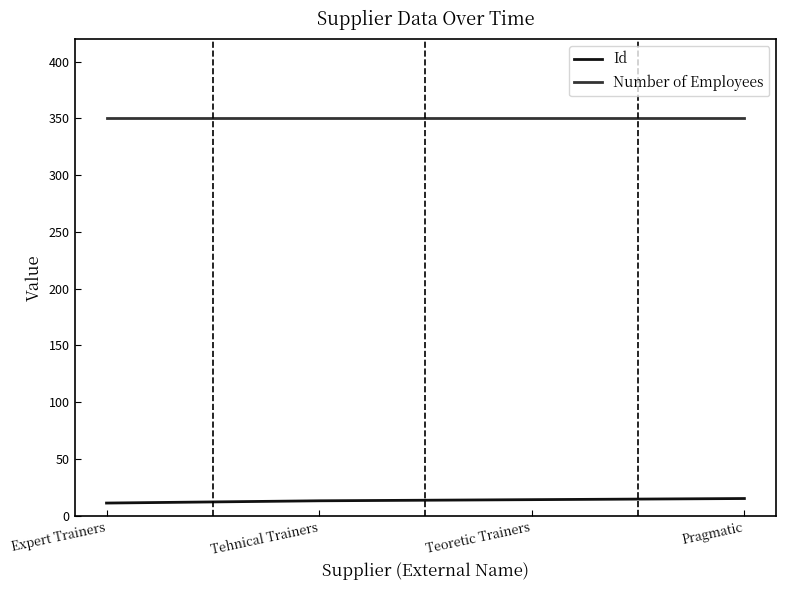

What is the difference between the highest and lowest values at Expert Trainers?

339